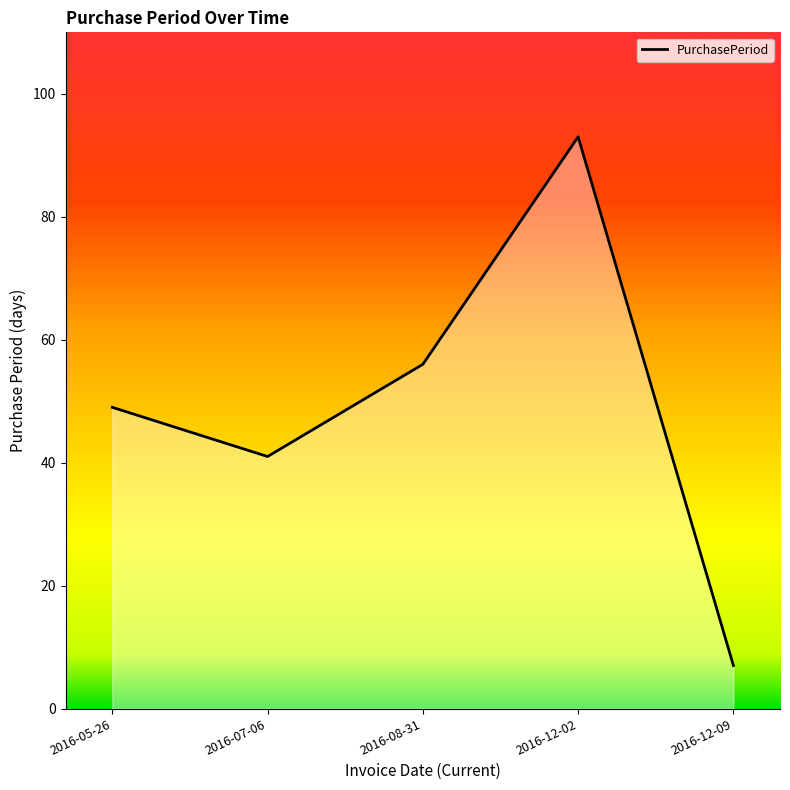

The value at 2016-07-06 is 41. True or false?

True